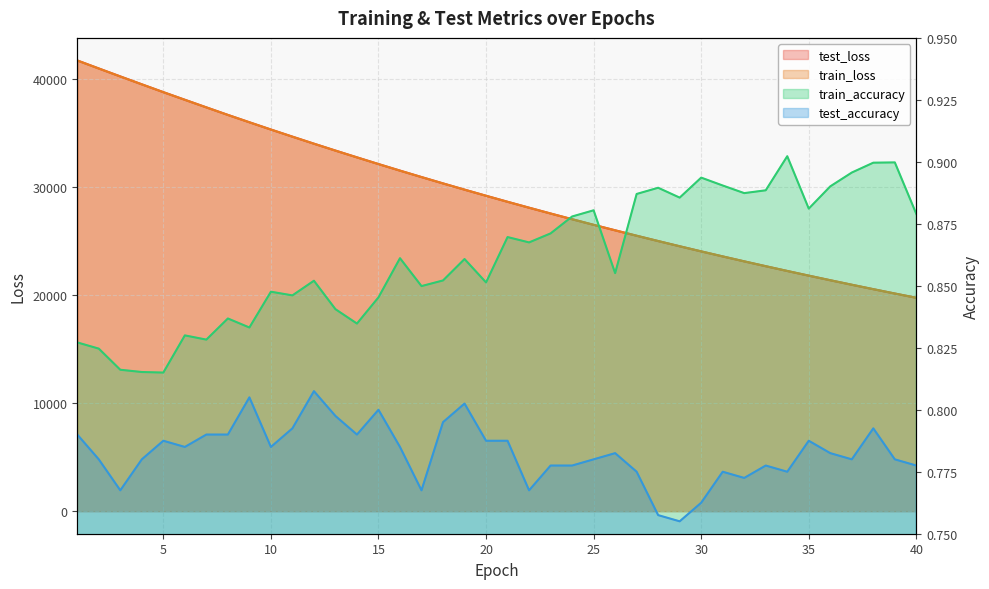

List the series in order of their peak value, lowest first.

test_accuracy, train_accuracy, train_loss, test_loss